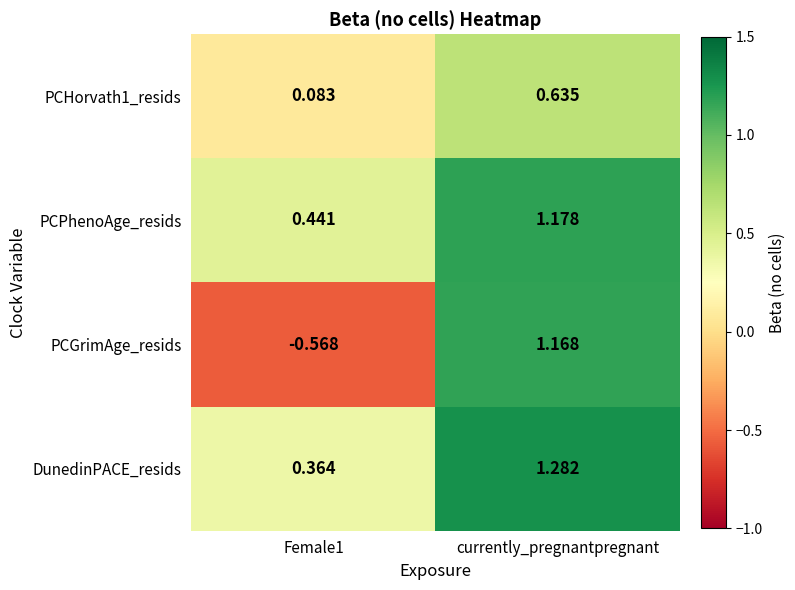

Which series has the largest total across all categories?

DunedinPACE_resids